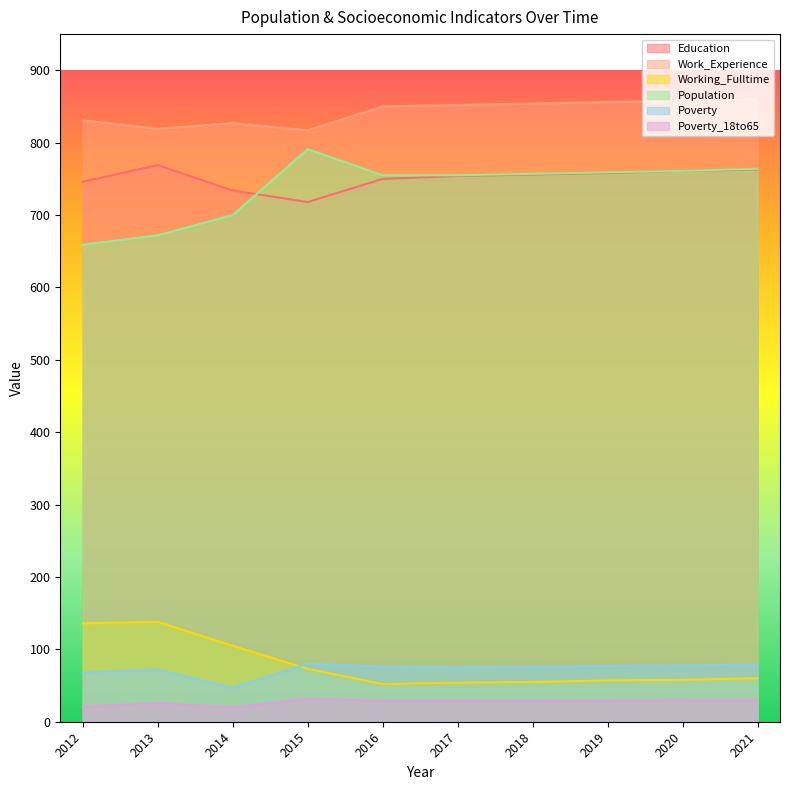

What is the spread (max minus min) of values at 2021?

830